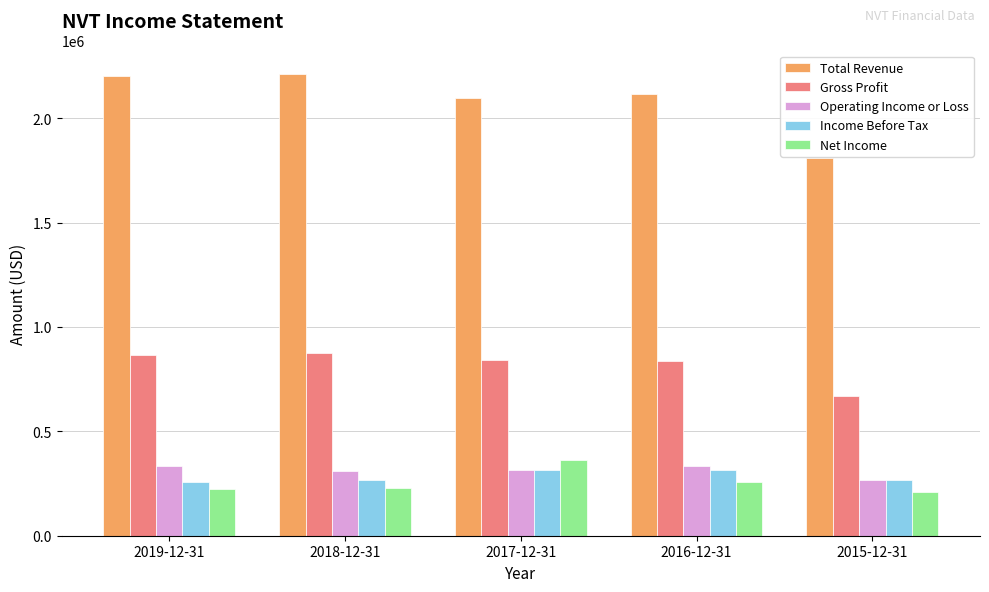

What is the total value across all series at 2018-12-31?

3900000